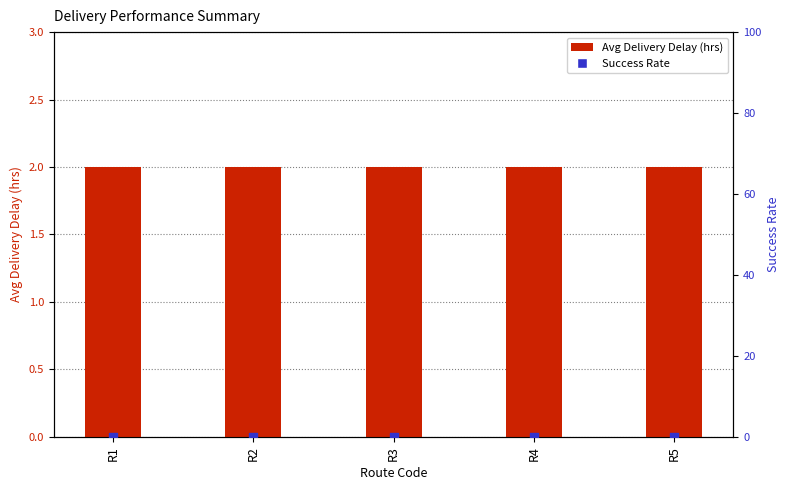

What are all the series names shown in the legend?

Avg Delivery Delay (hrs), Success Rate